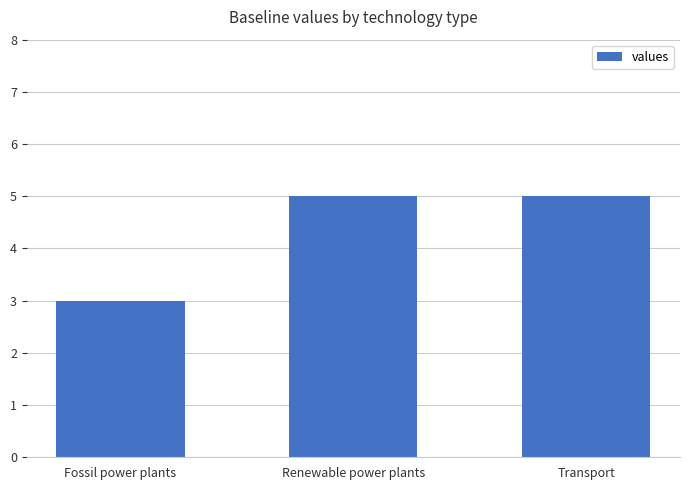

The value at Renewable power plants is 2. True or false?

False